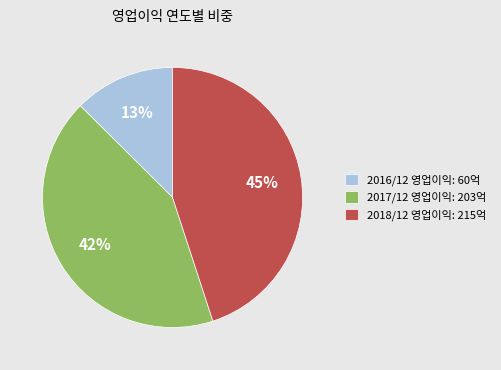

Is it true that 2016/12 is 13% of the pie?

True